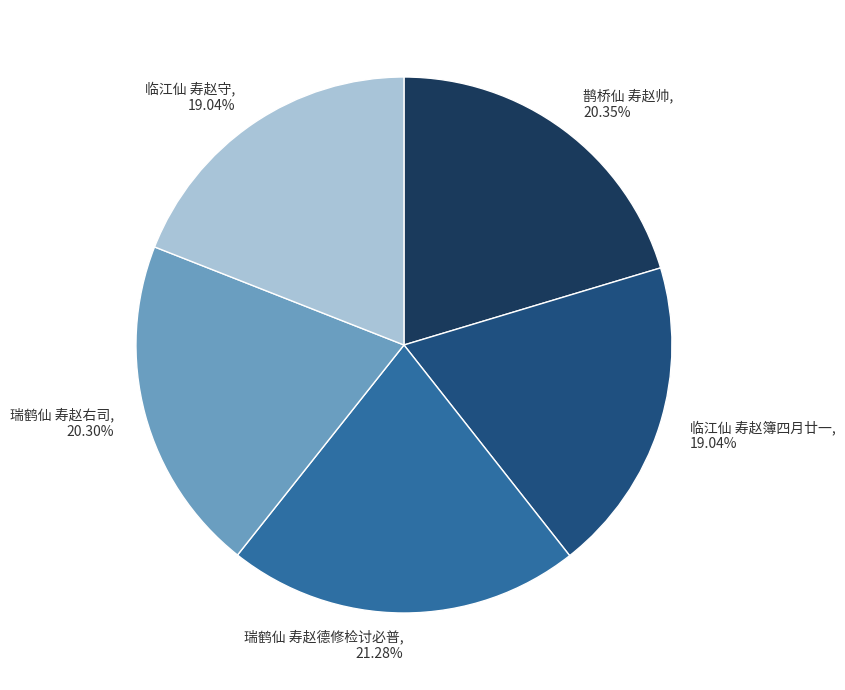

Count the number of slices in the pie.

5